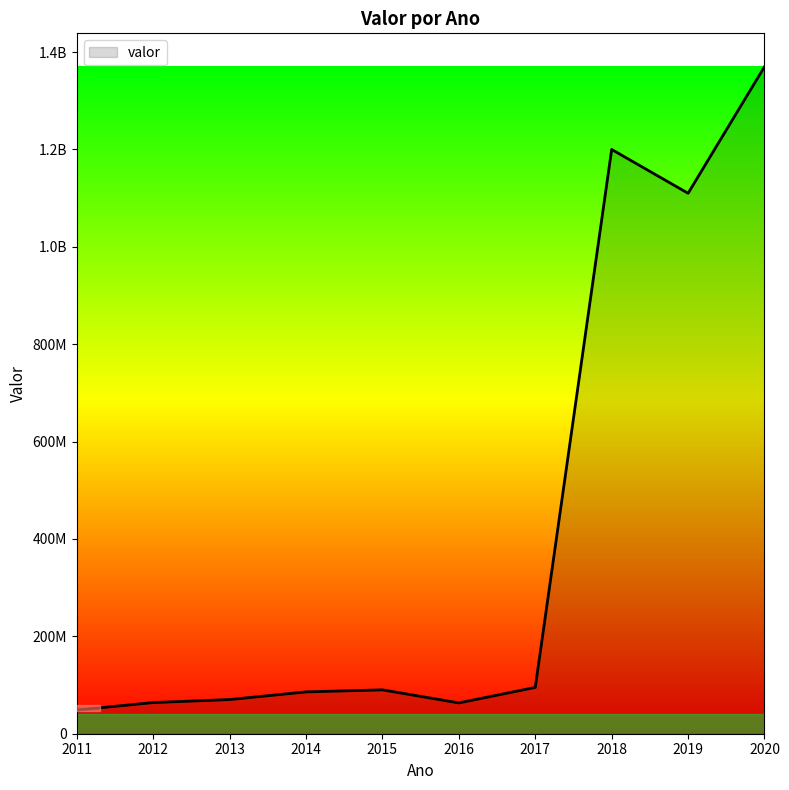

Where is the first local maximum?

2015